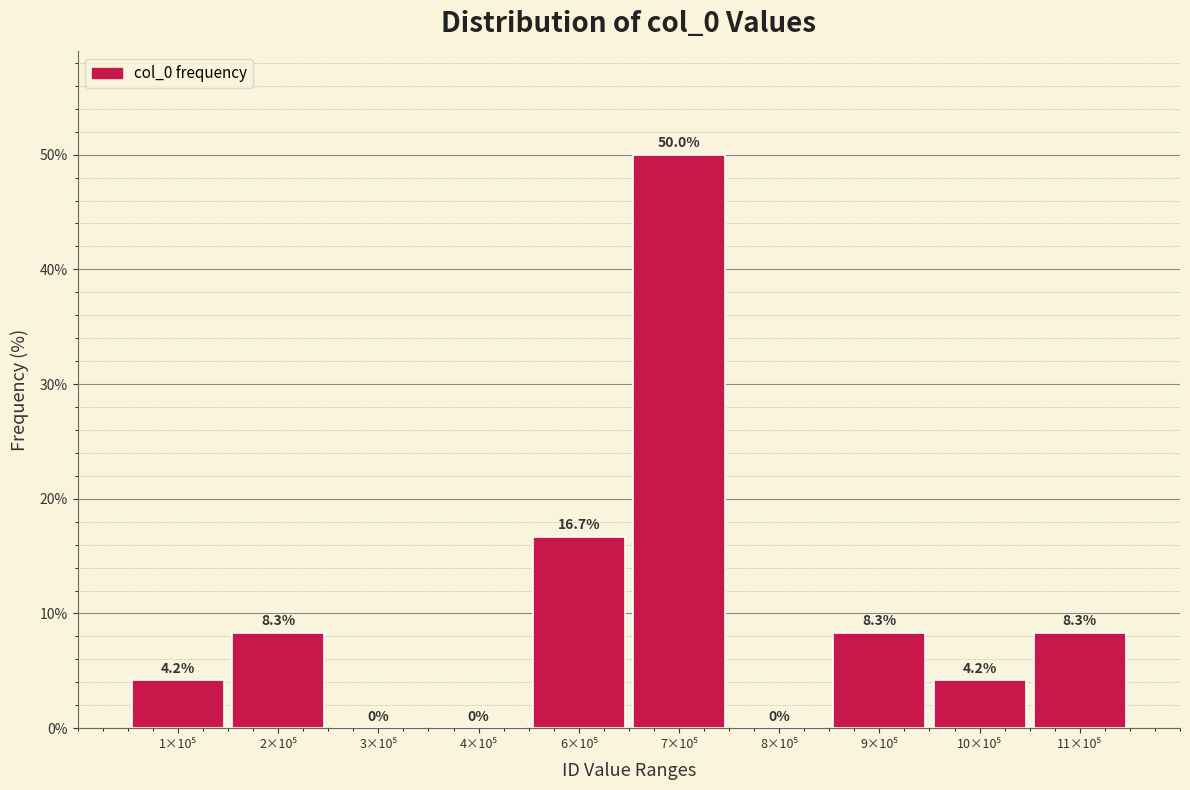

What is the greatest value displayed?

50.0